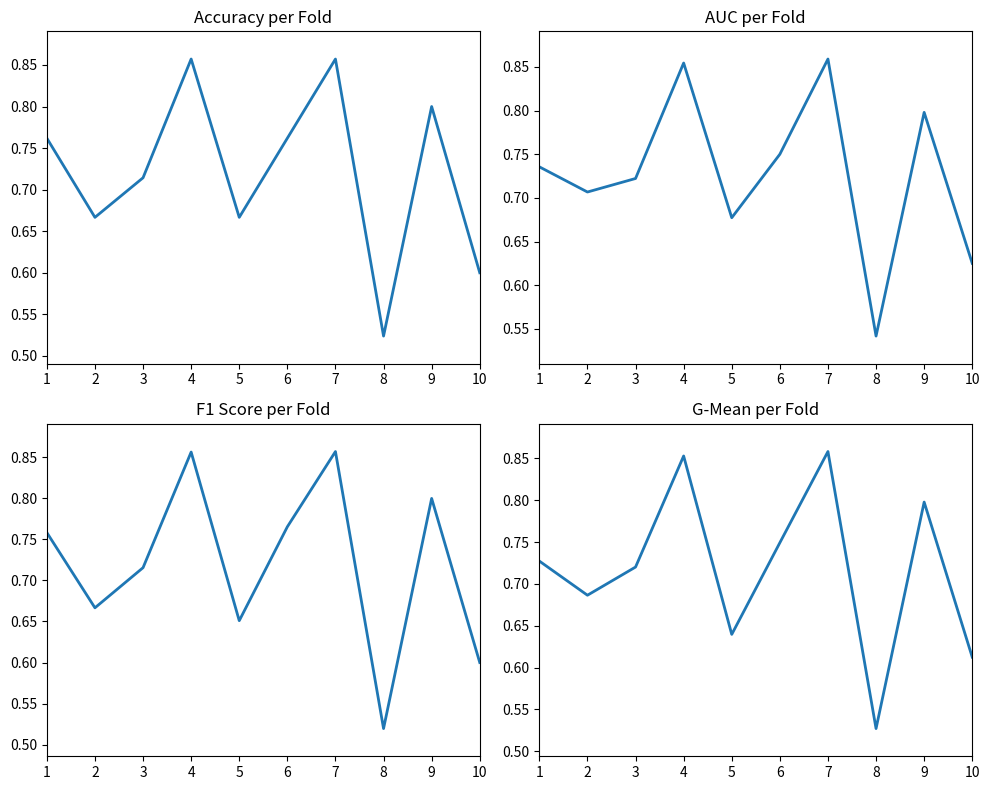

What are all the series names shown in the legend?

accuracy, auc, f1_score, g_mean